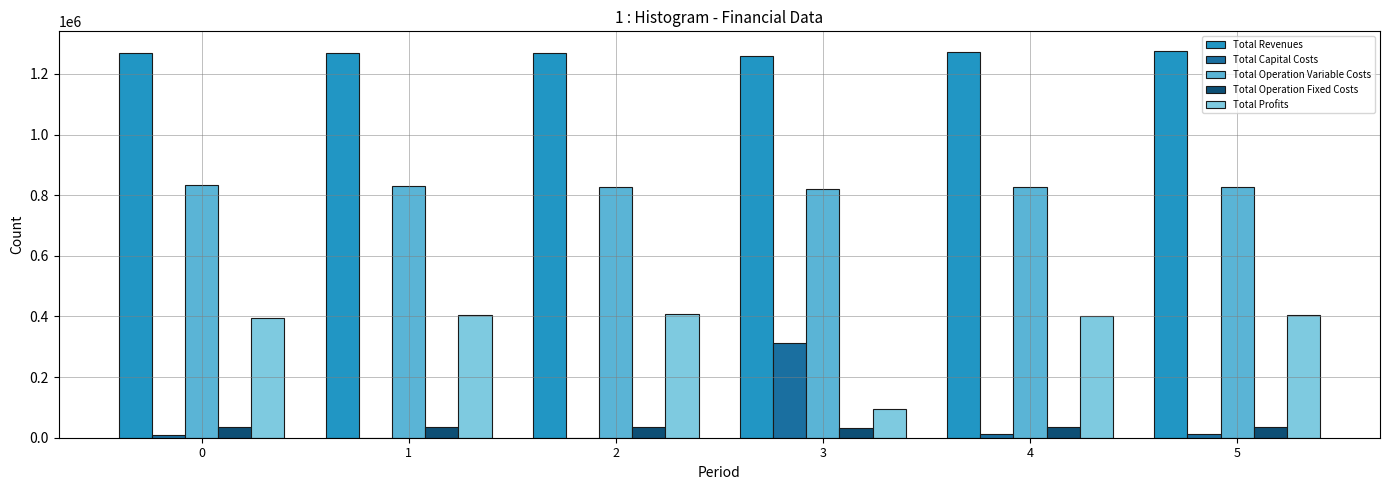

Are the bars horizontal?

No